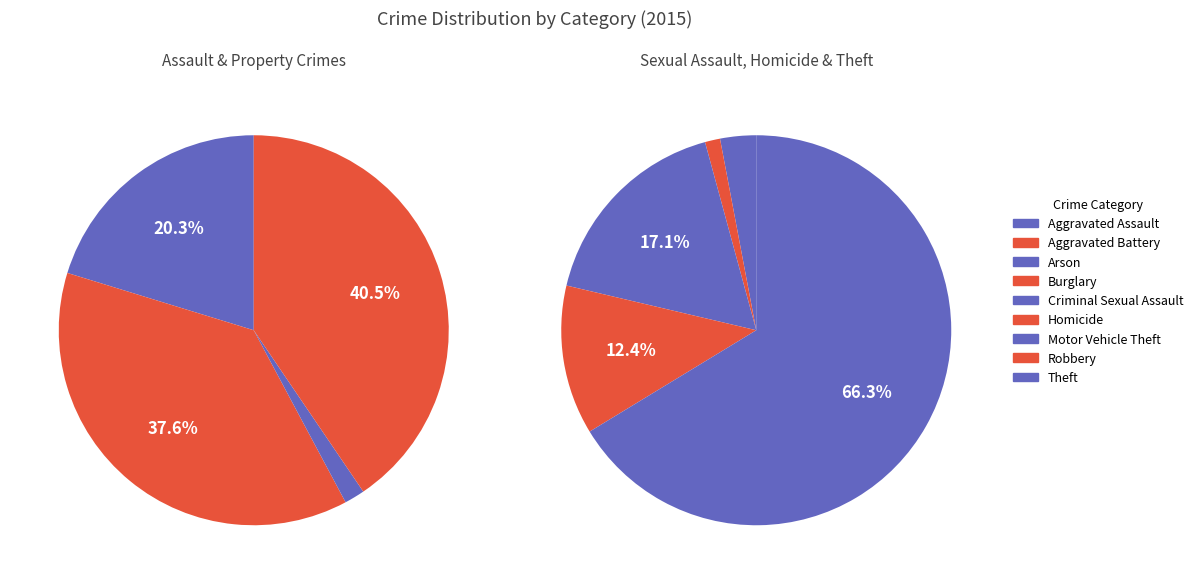

Which category has the smallest portion of the pie?

Arson